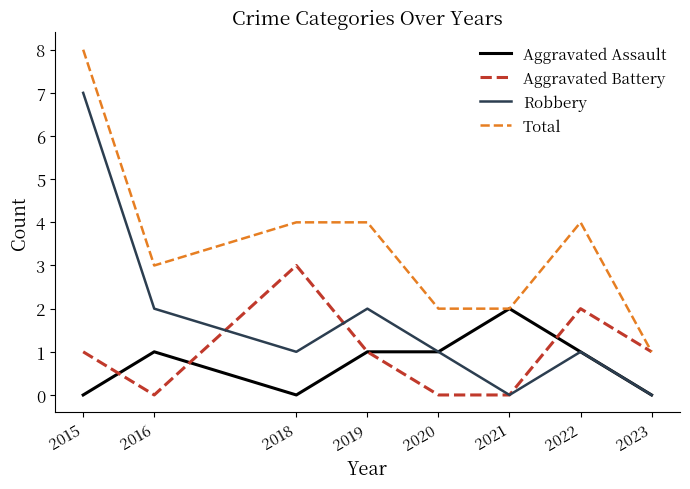

Count the Robbery values in the range 1 to 2.

5